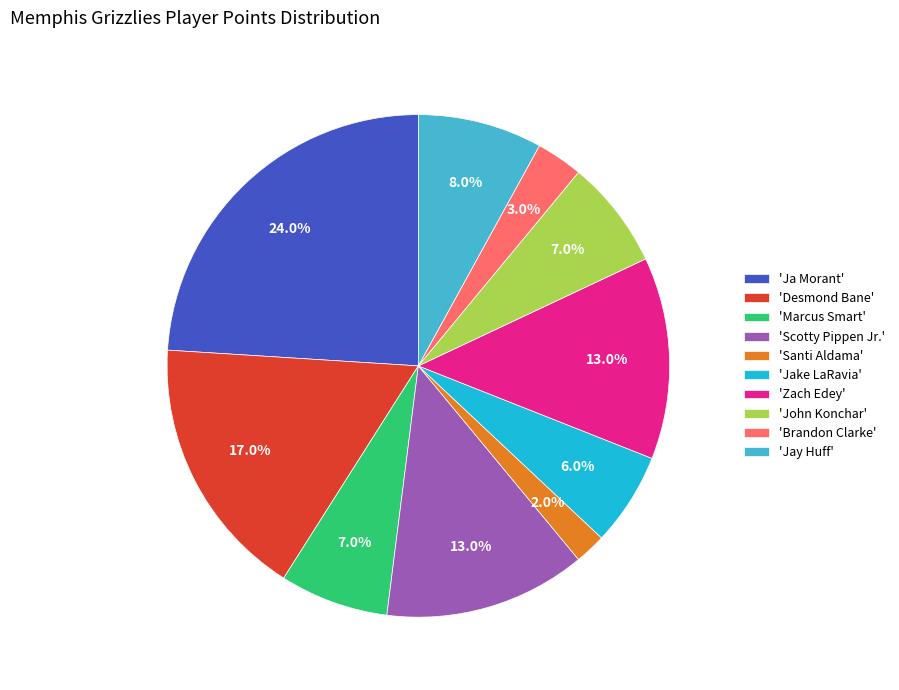

Does 'John Konchar' represent more than half of the total?

No